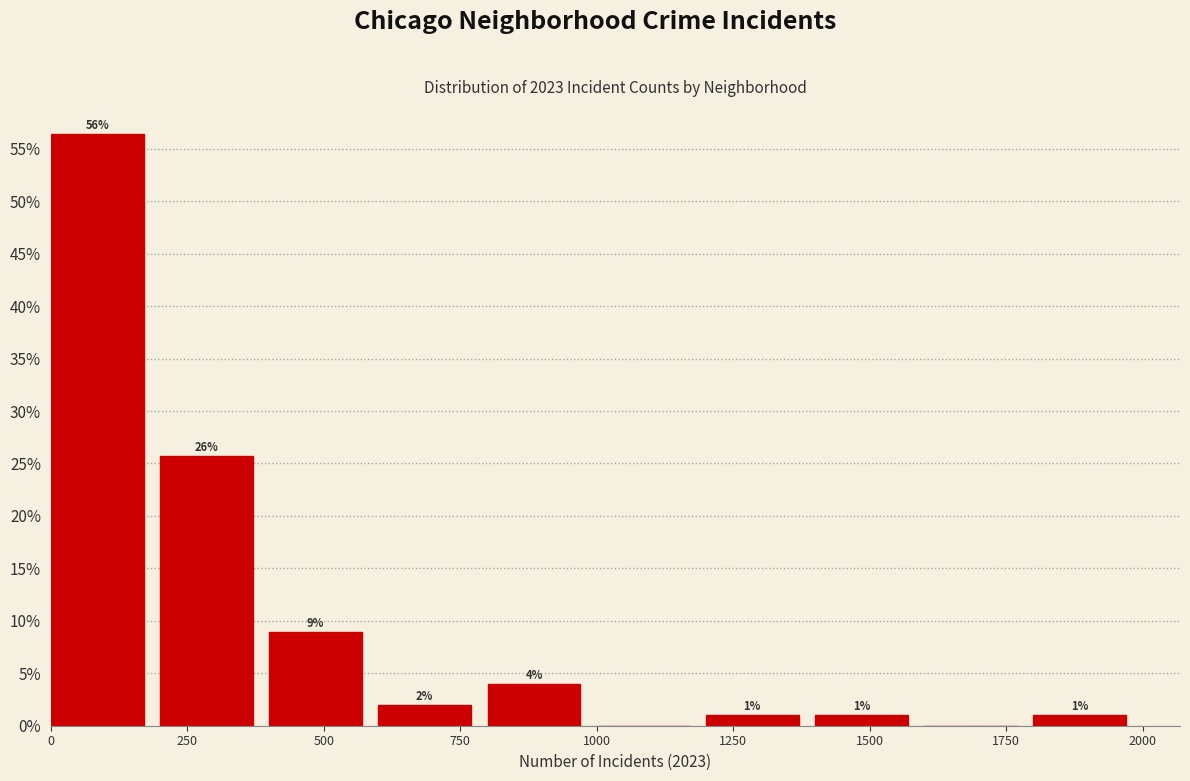

Which range on the x-axis has the tallest bar?

0 to 200